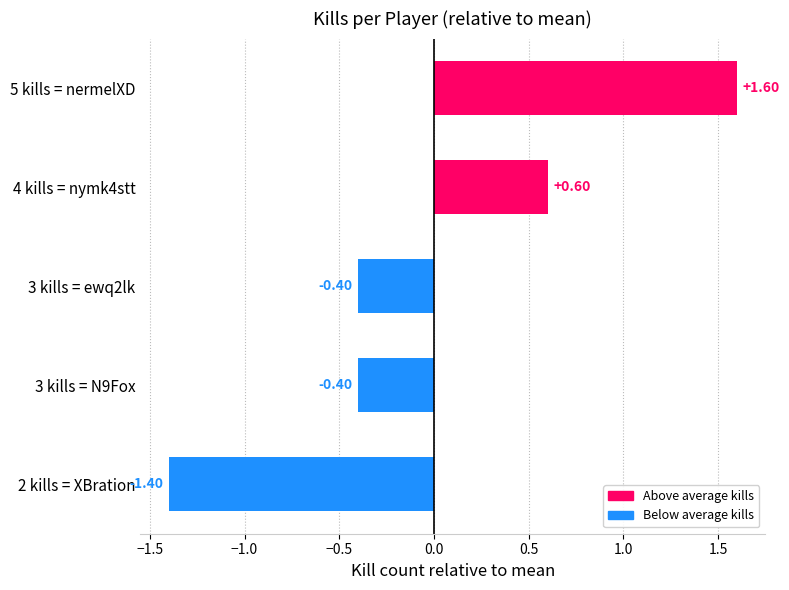

Count the number of categories in the chart.

5